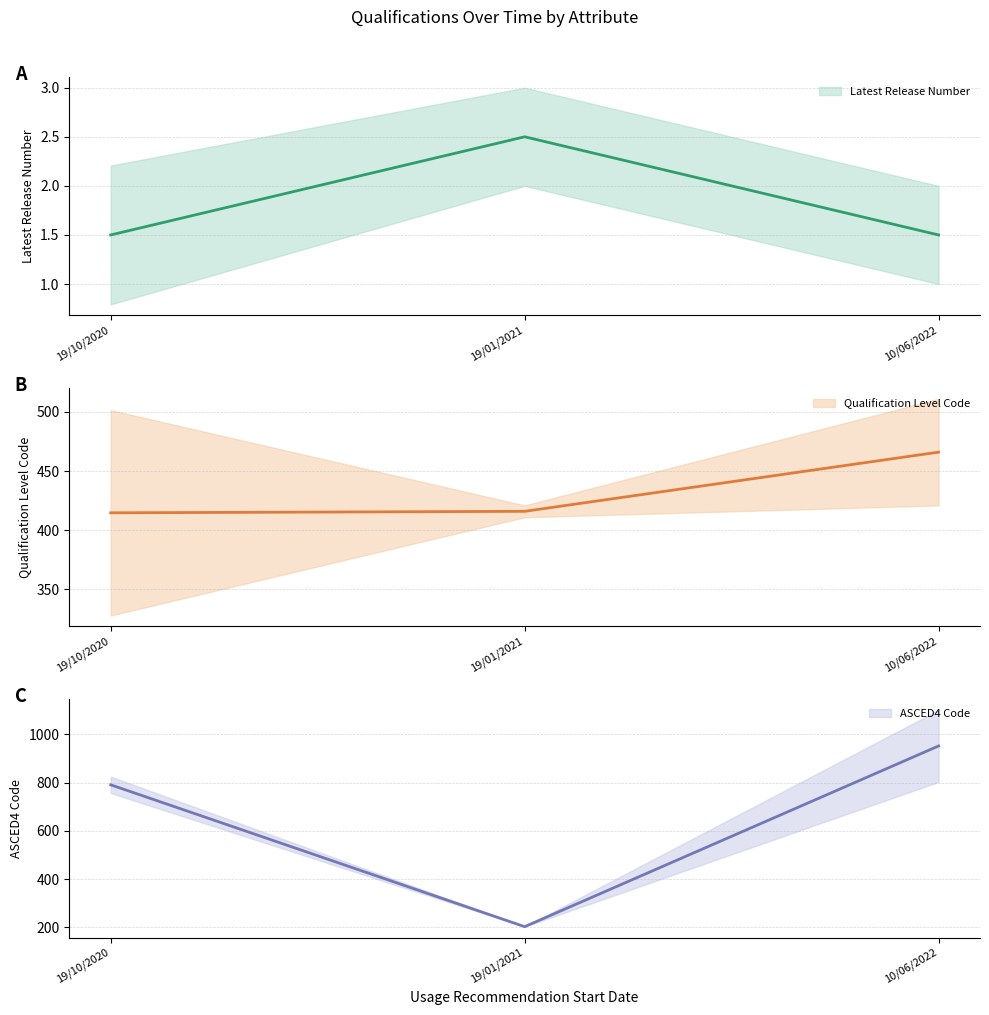

What is the difference between the second highest and minimum values in the ASCED4 Code (mean) series?

588.0